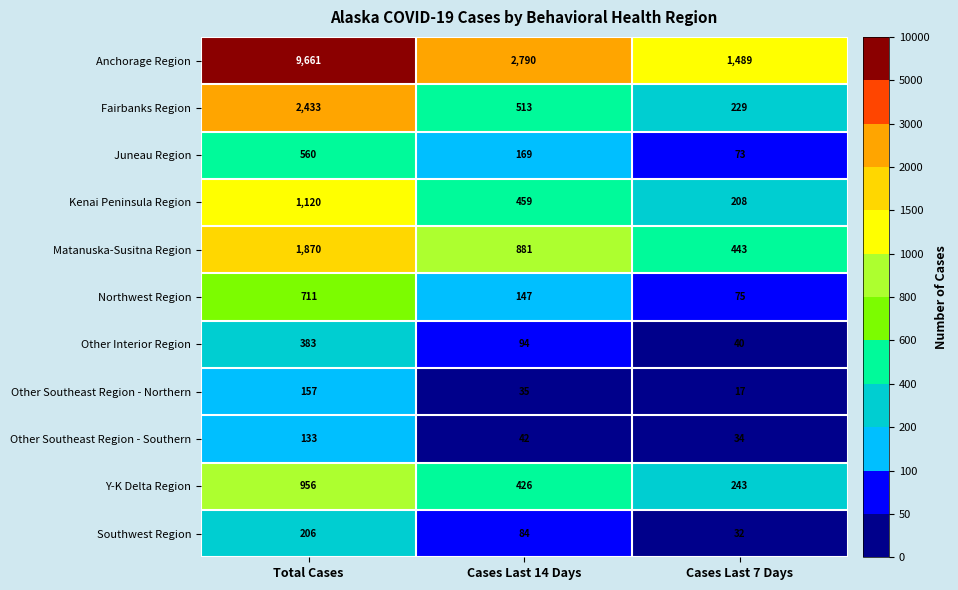

List the series in order of their peak value, highest first.

Anchorage Region, Fairbanks Region, Matanuska-Susitna Region, Kenai Peninsula Region, Y-K Delta Region, Northwest Region, Juneau Region, Other Interior Region, Southwest Region, Other Southeast Region - Northern, Other Southeast Region - Southern